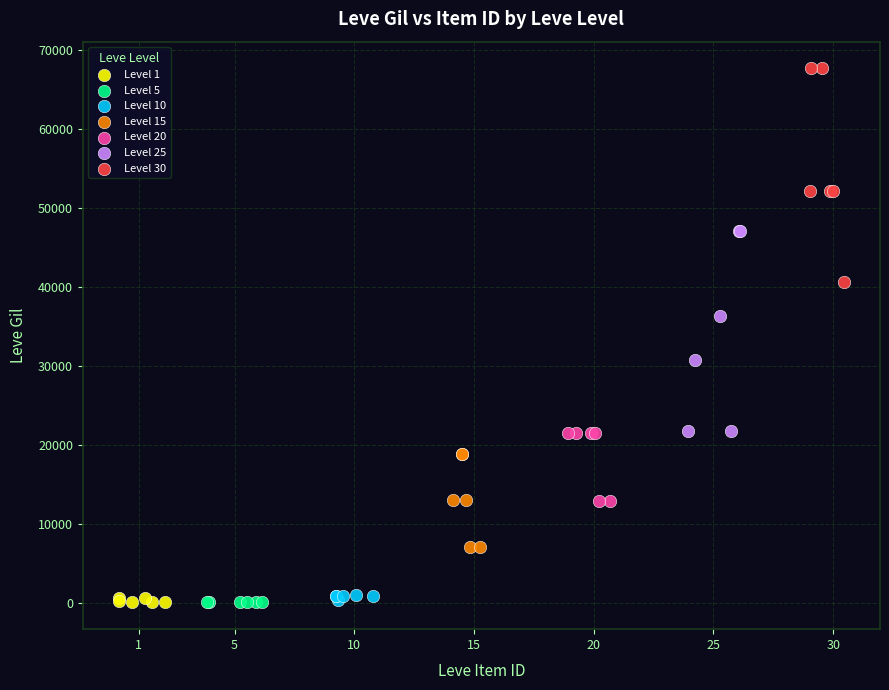

Which series contains the highest Y value?

Level 30